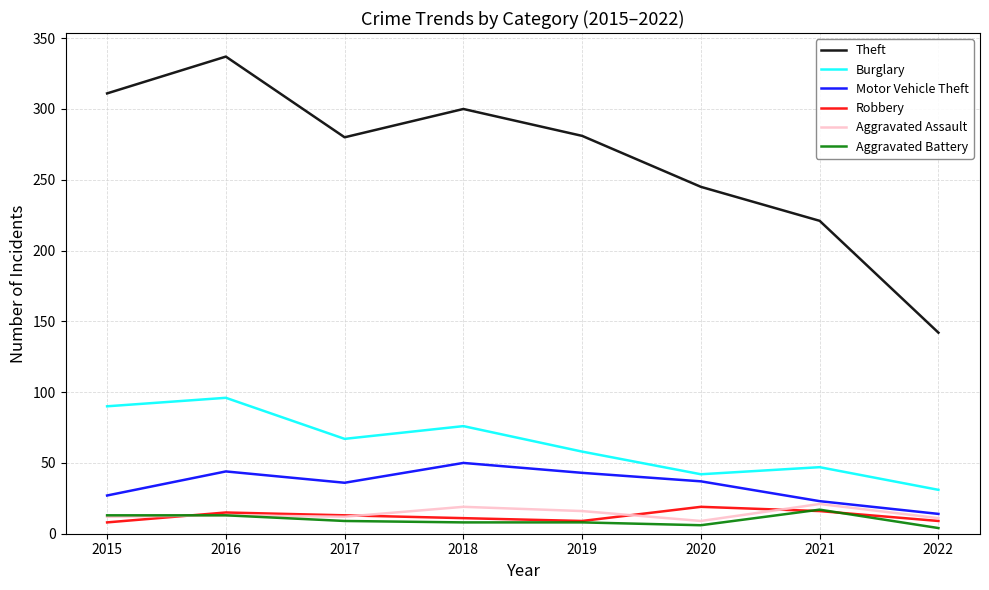

What is the average value of the Aggravated Assault series?

14